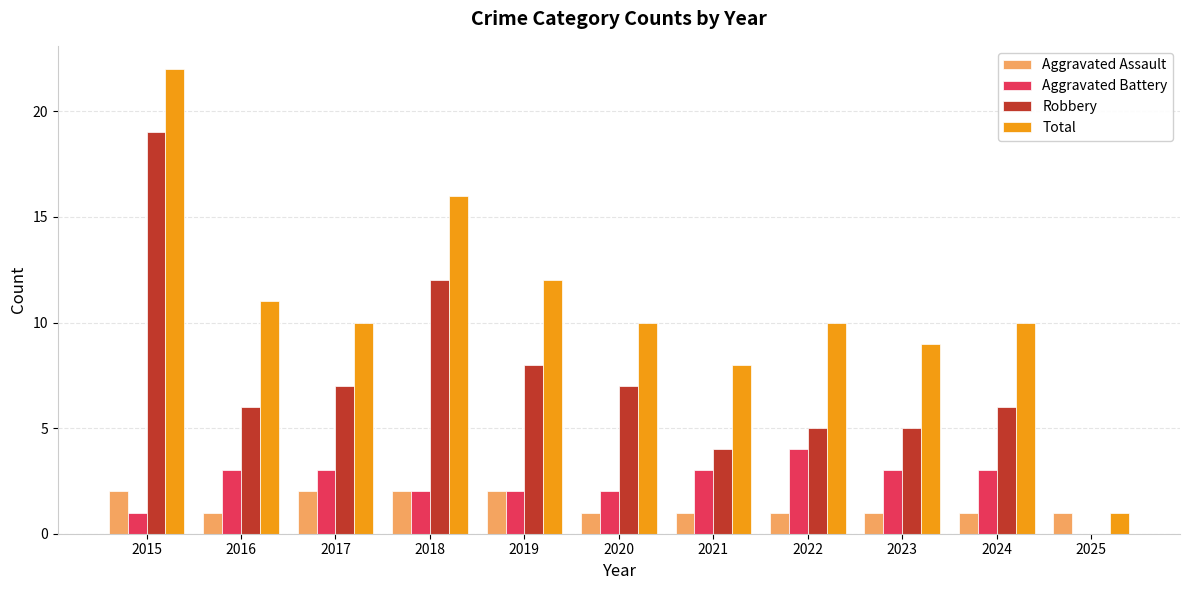

Is the value of Aggravated Battery at 2015 greater than the value of Total at 2018?

No